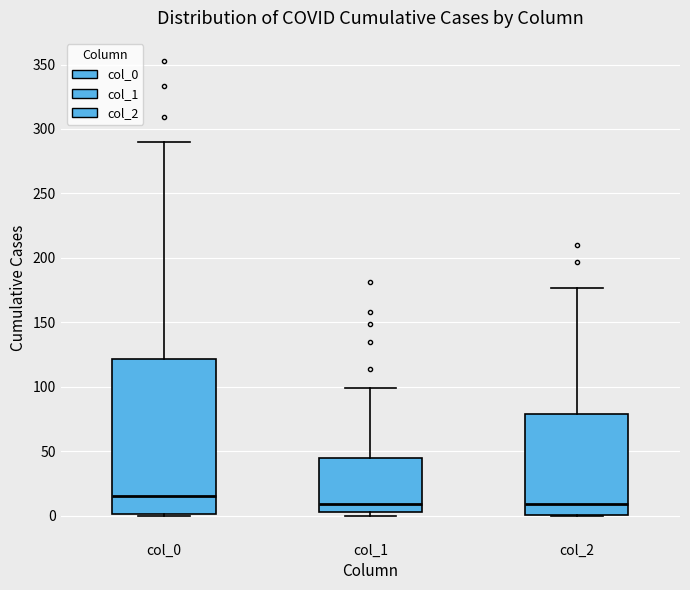

Which box is the tallest, from its lower edge to its upper edge?

col_0